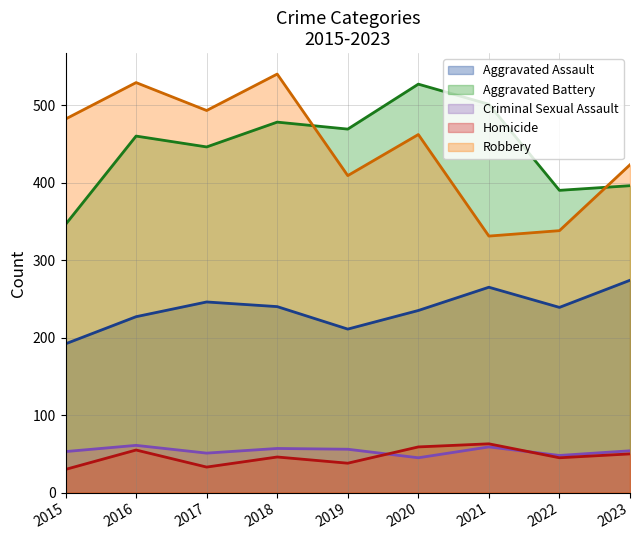

At which category does Homicide reach its first local valley?

2017